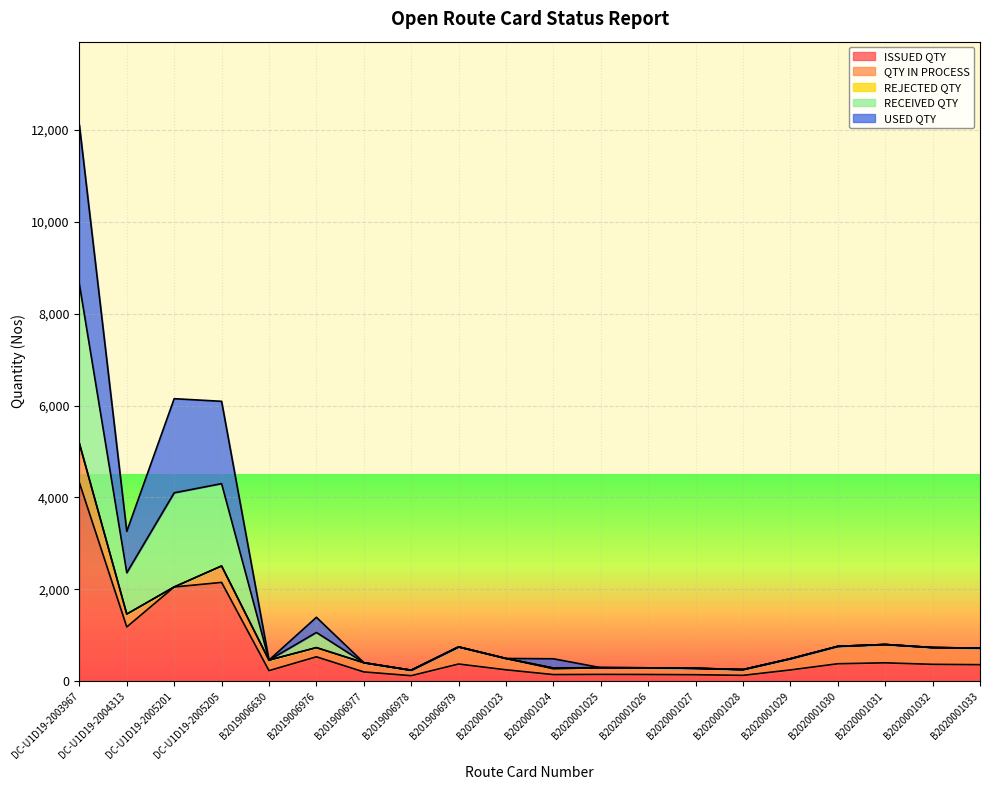

The value of USED QTY at B2019006976 is 1699. True or false?

False